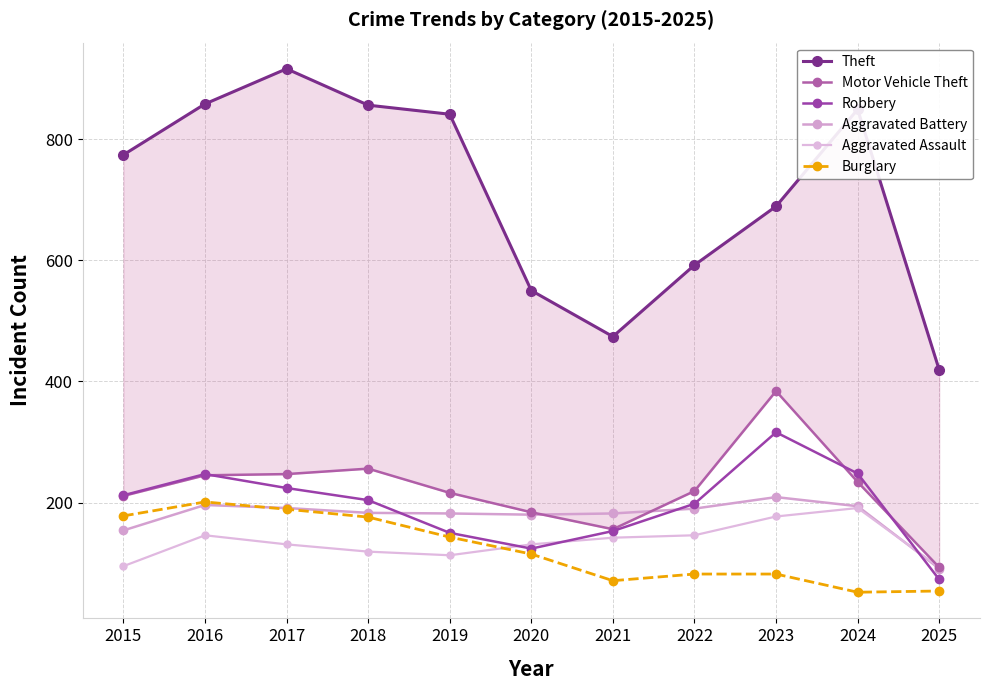

In Motor Vehicle Theft, how many points are lower than both neighbors (excluding endpoints)?

1